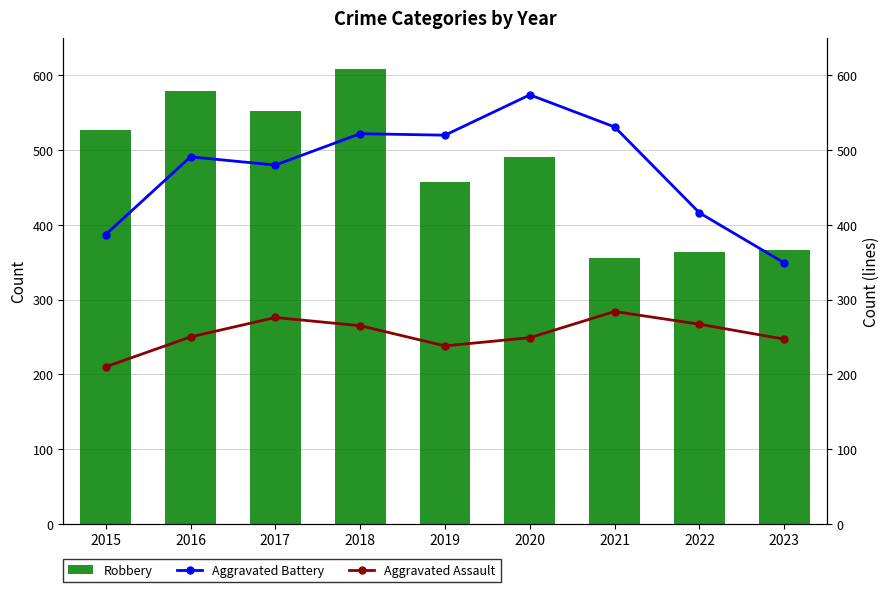

What is the total value across all series at 2019?

1216